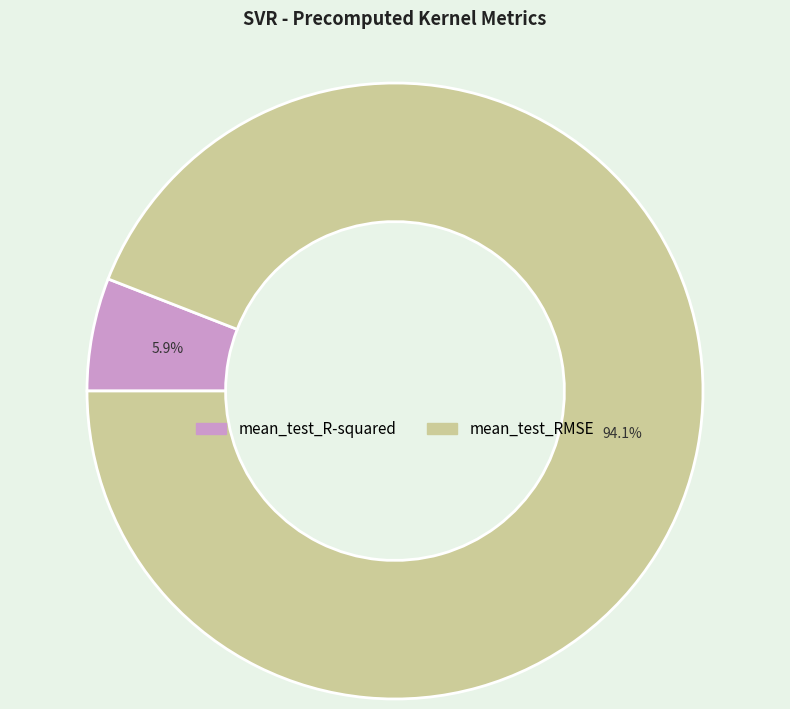

Between mean_test_RMSE and mean_test_R-squared, which is larger?

mean_test_RMSE